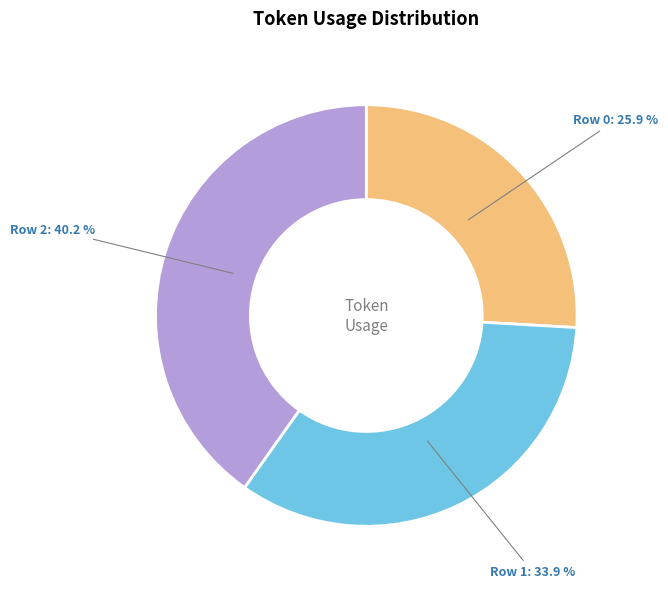

Which slice is the largest?

Row 2